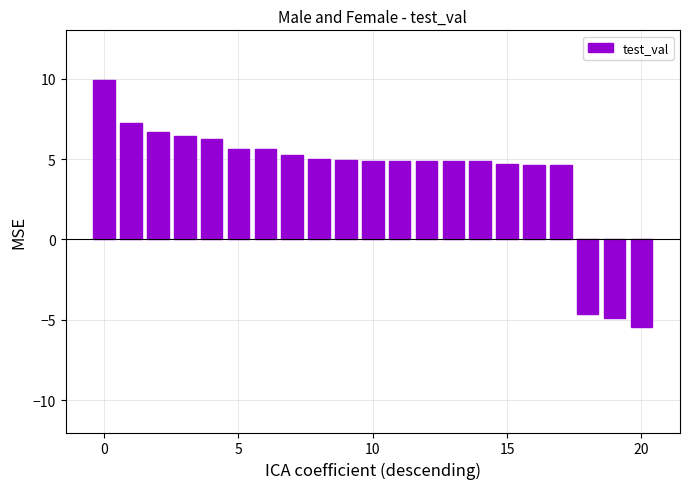

What is the greatest value displayed?

9.9